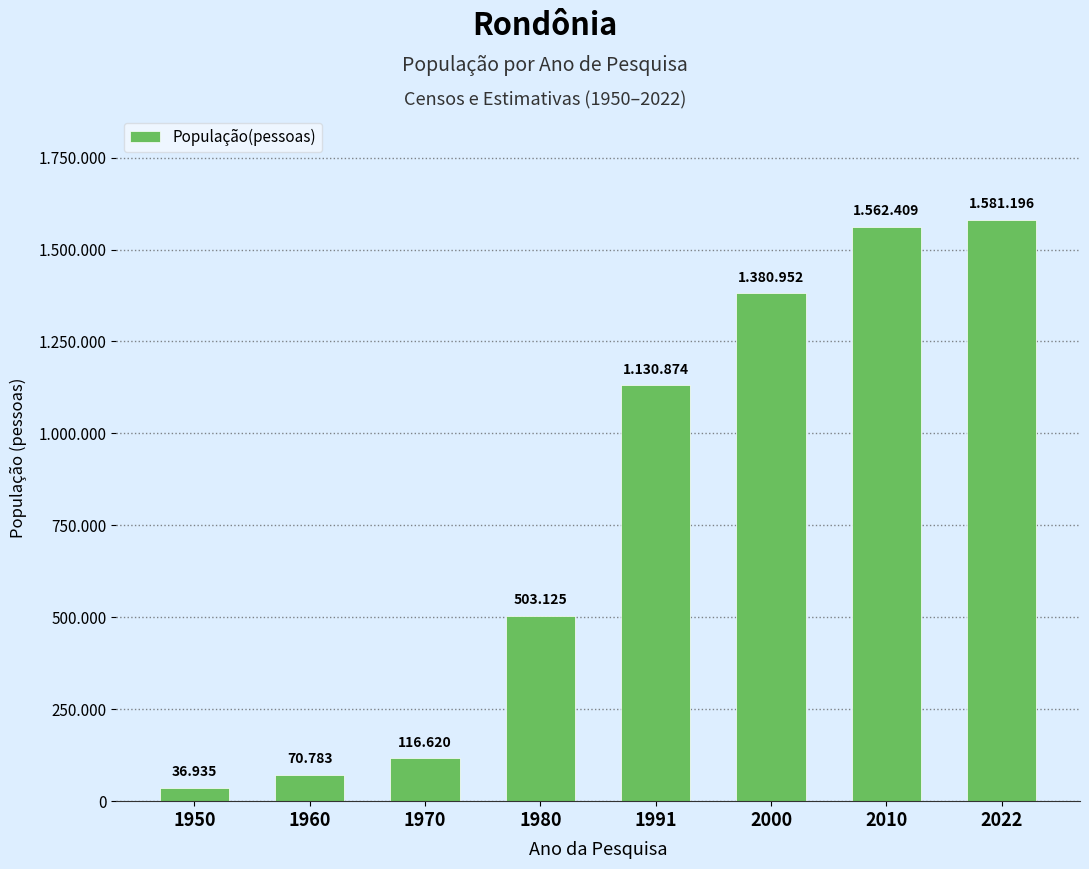

Are the bars horizontal?

No